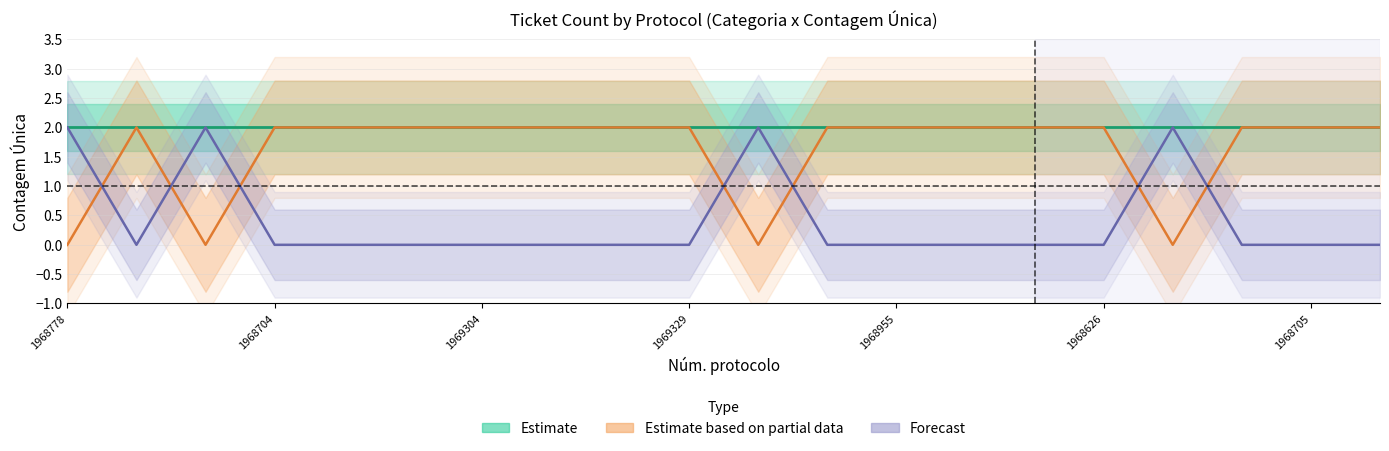

What is the average value of the Estimate based on partial data series?

2